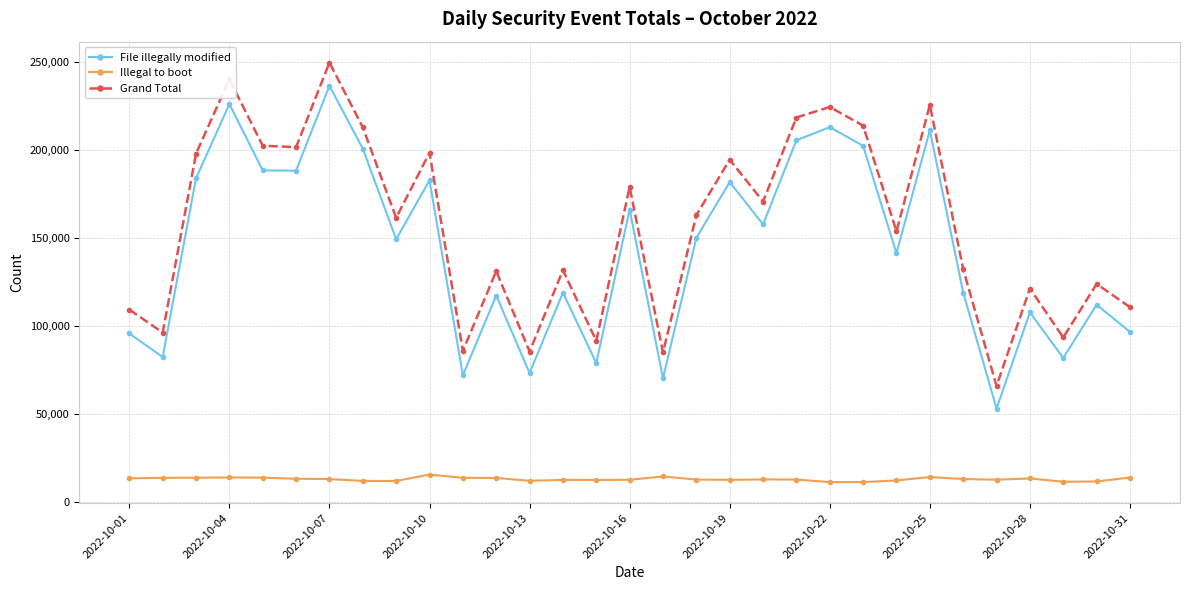

Which series has the largest total across all categories?

Grand Total